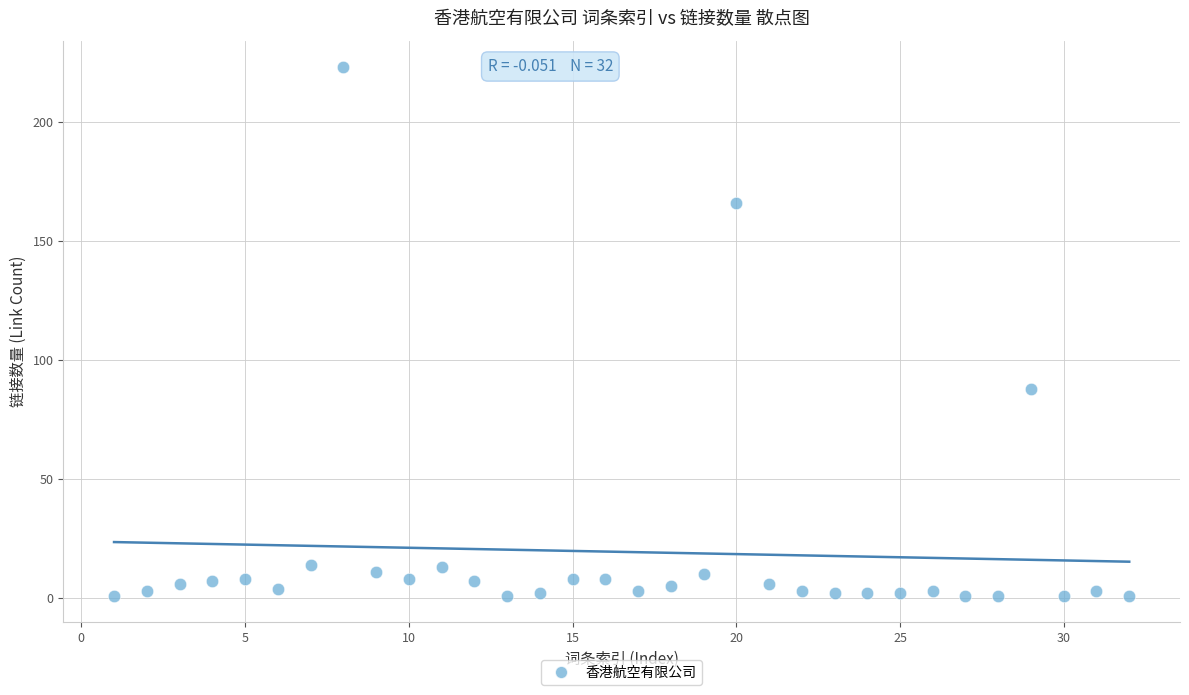

What is the range of X values (max minus min)?

31